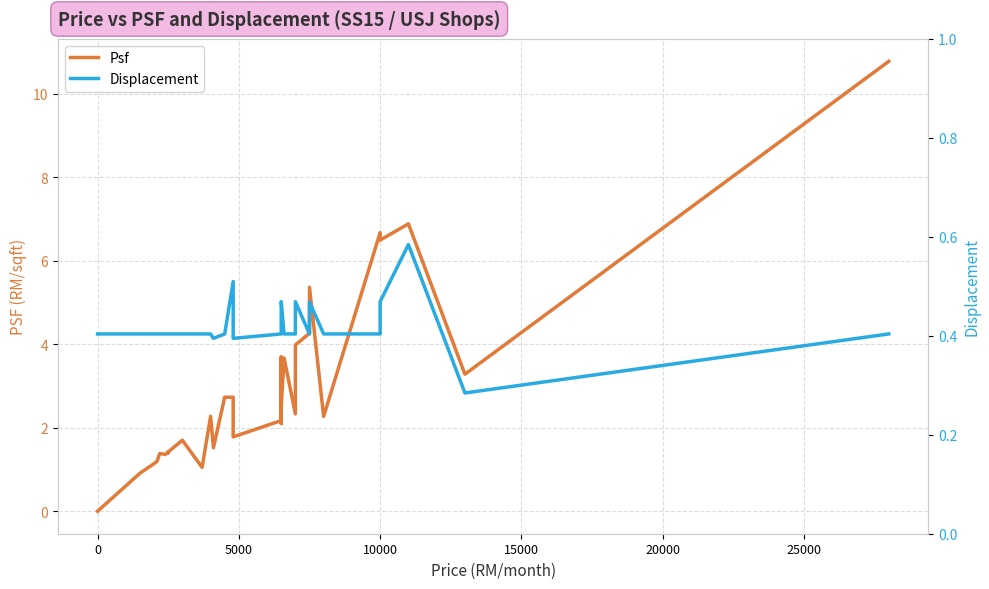

Reading right to left, list all the values displayed in this chart.

Psf: 10.8	3.3	6.9	6.5	6.7	2.3	5.4	4.3	4.3	4.3	4.0	2.3	3.7	2.5	2.1	2.2	2.2	3.7	2.2	1.8	1.8	1.8	2.7	2.7	1.5	2.3	1.1	1.7	1.4	1.4	1.4	1.4	1.4	1.4	1.4	1.4	1.2	1.1	0.9	0.0
Displacement: 0.4	0.3	0.6	0.5	0.4	0.4	0.5	0.4	0.4	0.4	0.5	0.4	0.4	0.5	0.5	0.4	0.4	0.4	0.4	0.4	0.4	0.4	0.5	0.4	0.4	0.4	0.4	0.4	0.4	0.4	0.4	0.4	0.4	0.4	0.4	0.4	0.4	0.4	0.4	0.4